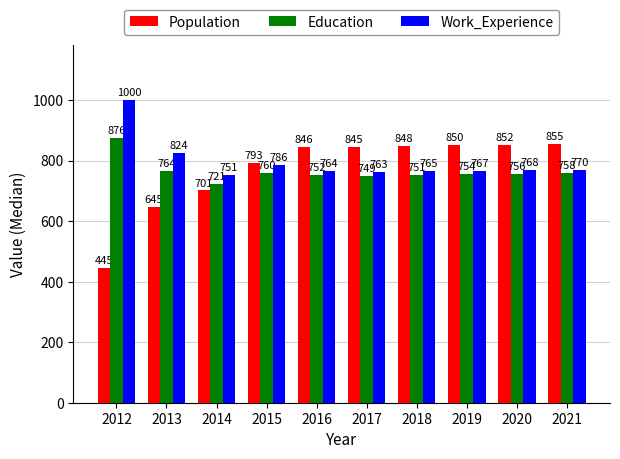

Is it true that Work_Experience equals 404 at 2015?

False